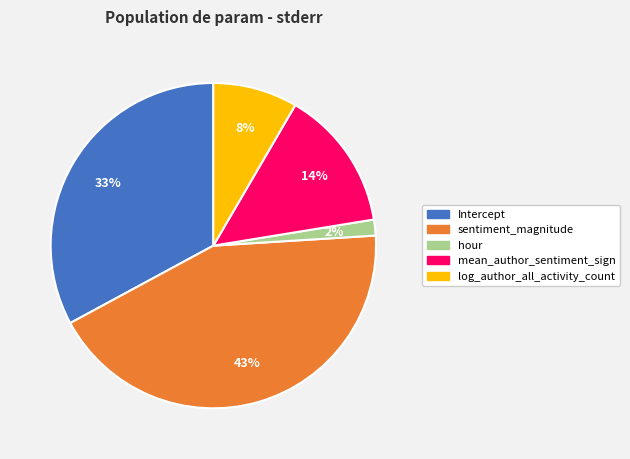

Rank the categories by value from lowest to highest.

hour, log_author_all_activity_count, mean_author_sentiment_sign, Intercept, sentiment_magnitude